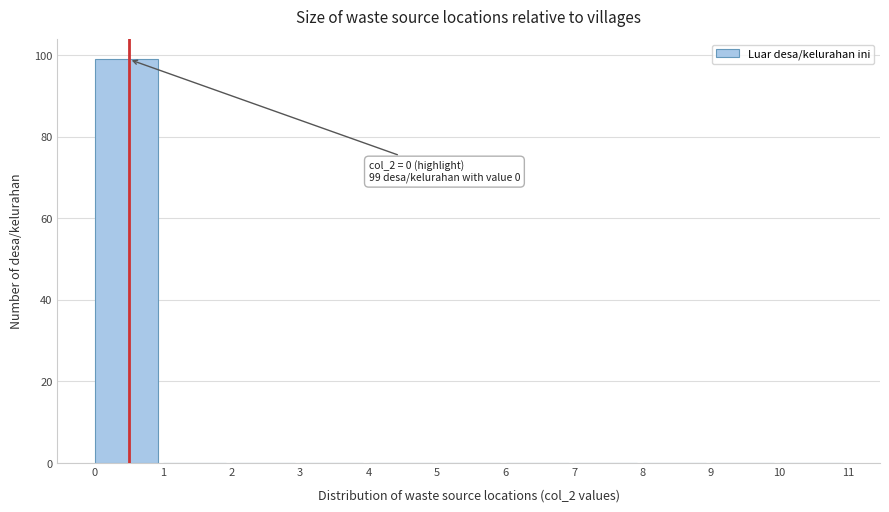

Over which range of the x-axis is the bar tallest?

0 to 1